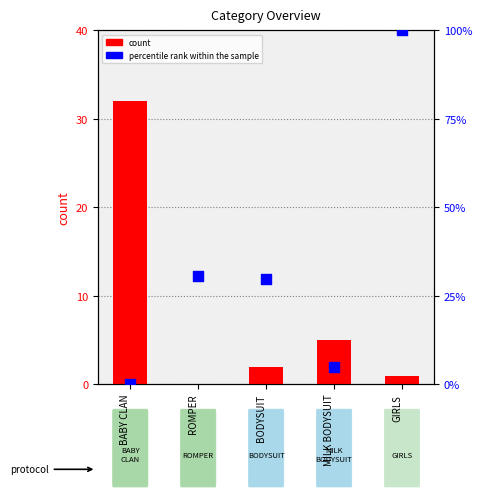

What are all the series names shown in the legend?

count, percentile rank within the sample